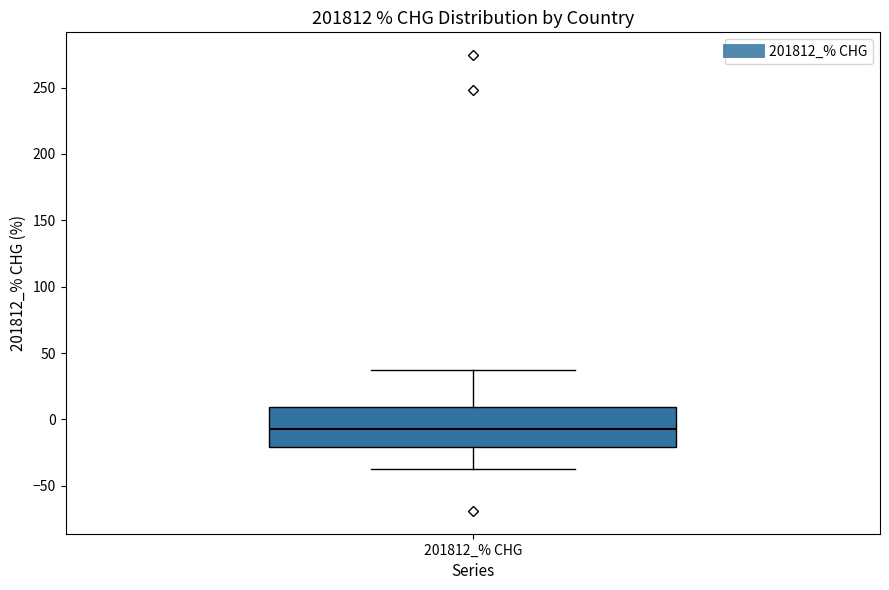

Where does the median line of the box for 201812_% CHG sit on the y-axis? The values are not printed on the chart, so give them approximately, as read against the axis.

-5